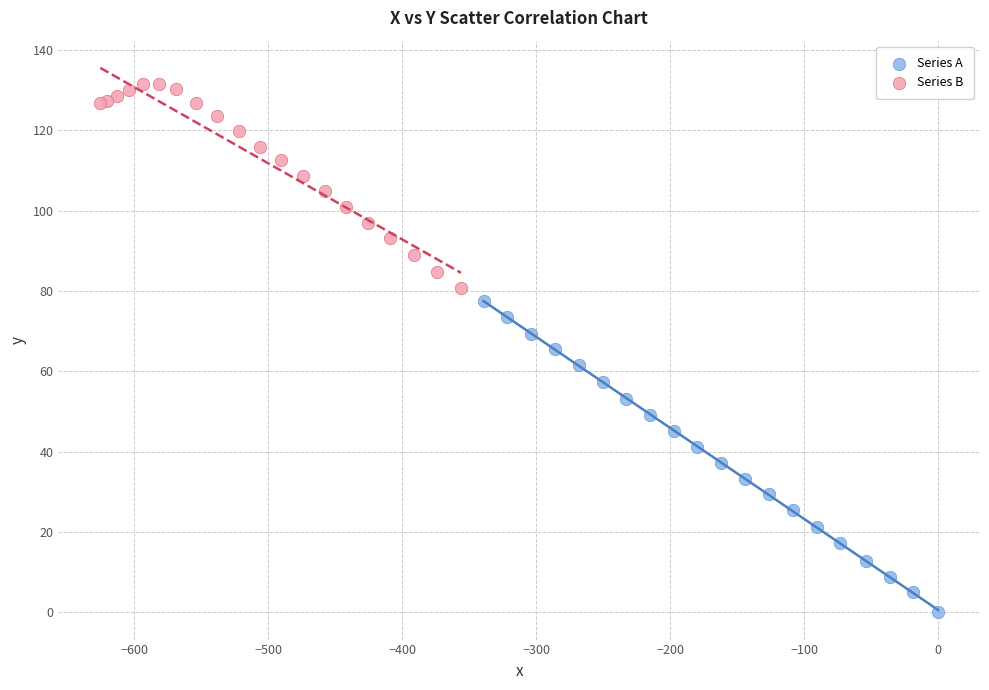

Which series has the largest Y range (max minus min)?

Series A